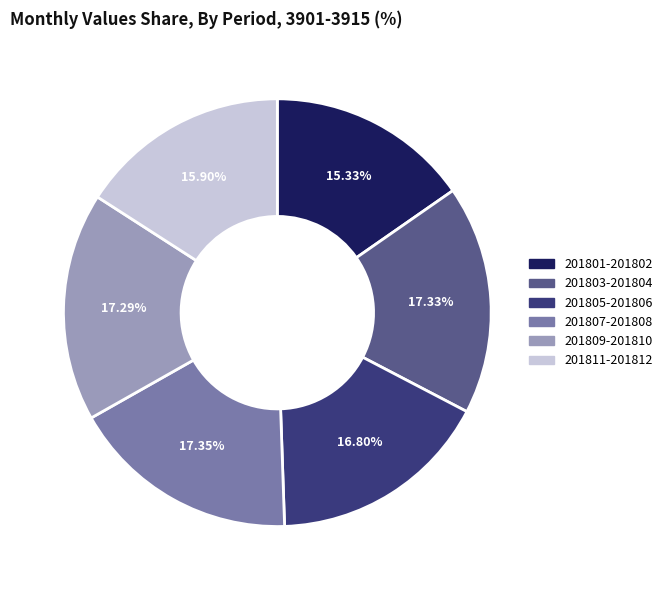

Is there a majority slice in this chart?

No